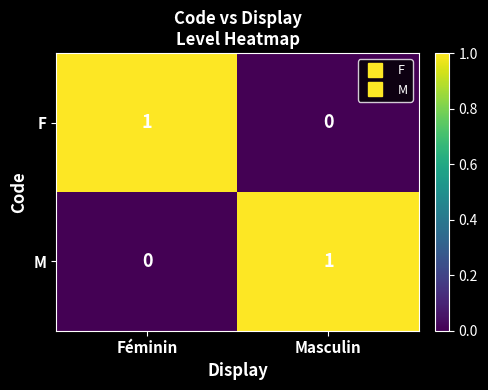

Is it true that F equals 1 at Féminin?

True